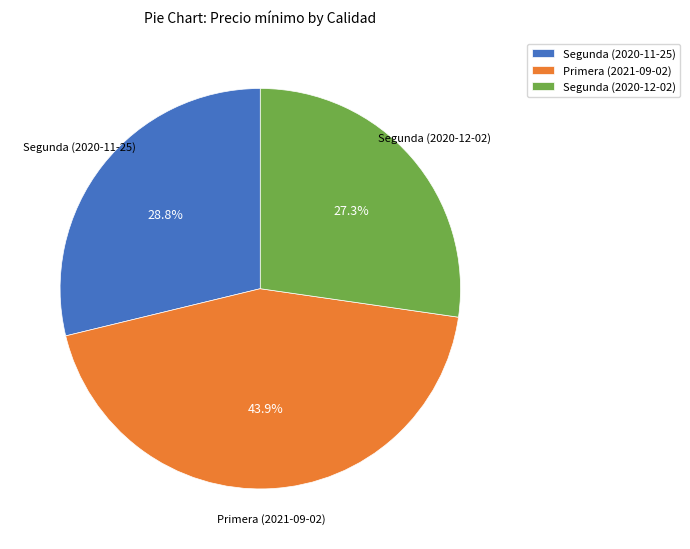

Is there any slice that represents more than half of the pie?

No